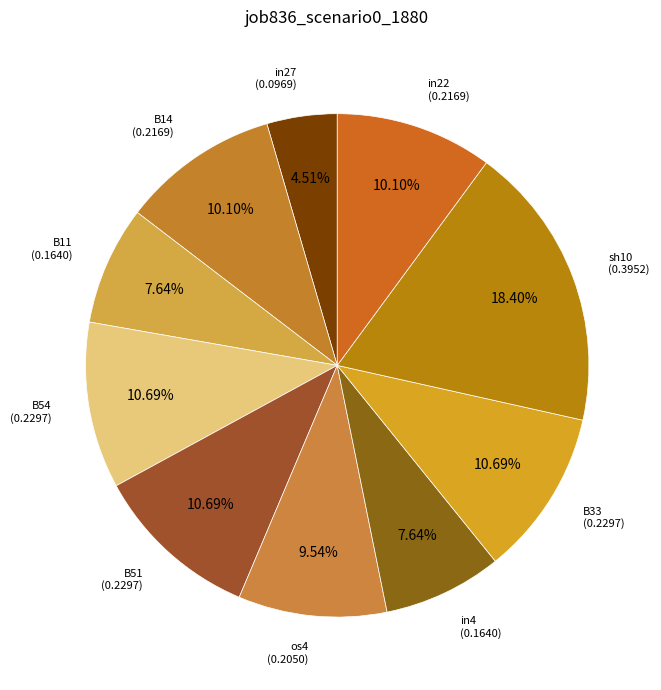

Count the number of slices in the pie.

10